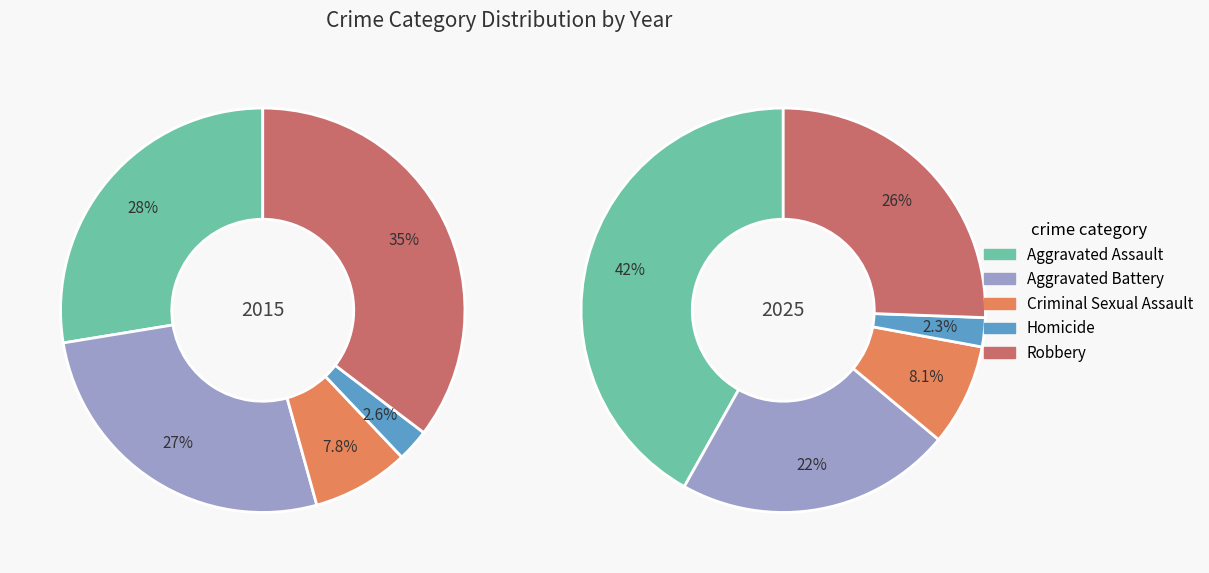

To the nearest percent, what is the difference between the Aggravated Battery and Criminal Sexual Assault slice percentages?

14%